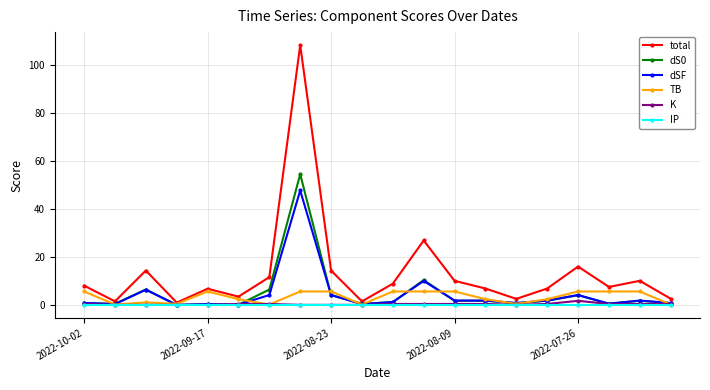

Which series has the largest range (max minus min)?

total